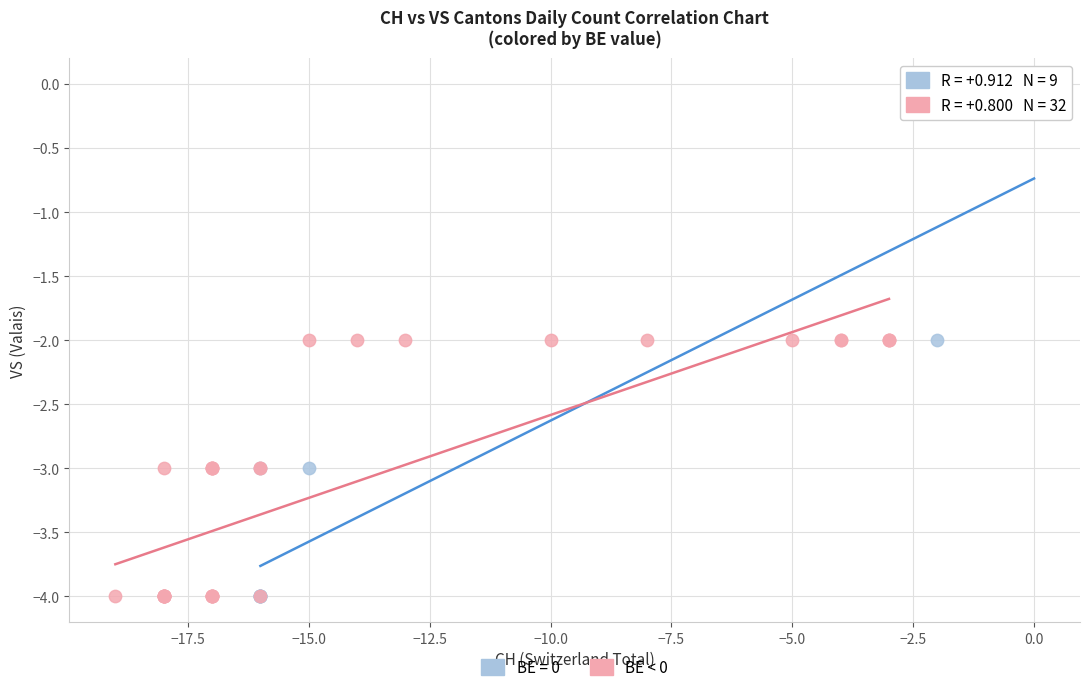

Which series has the largest Y range (max minus min)?

BE = 0